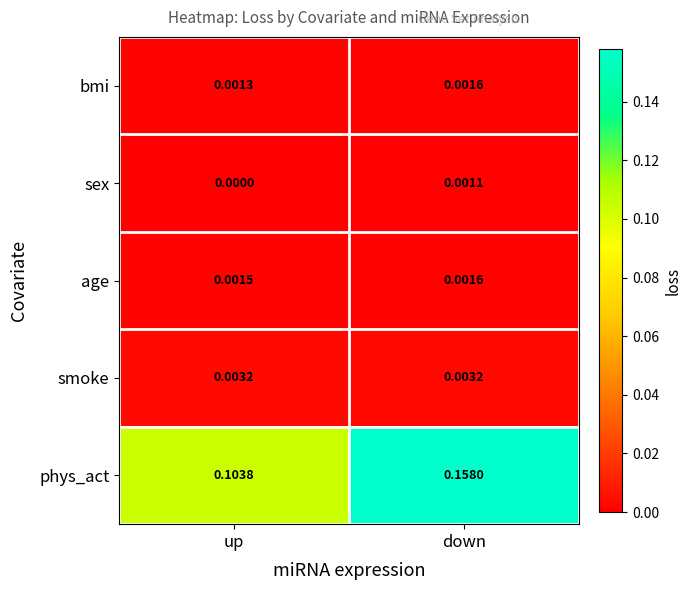

Where is age nearest to the value 0?

up